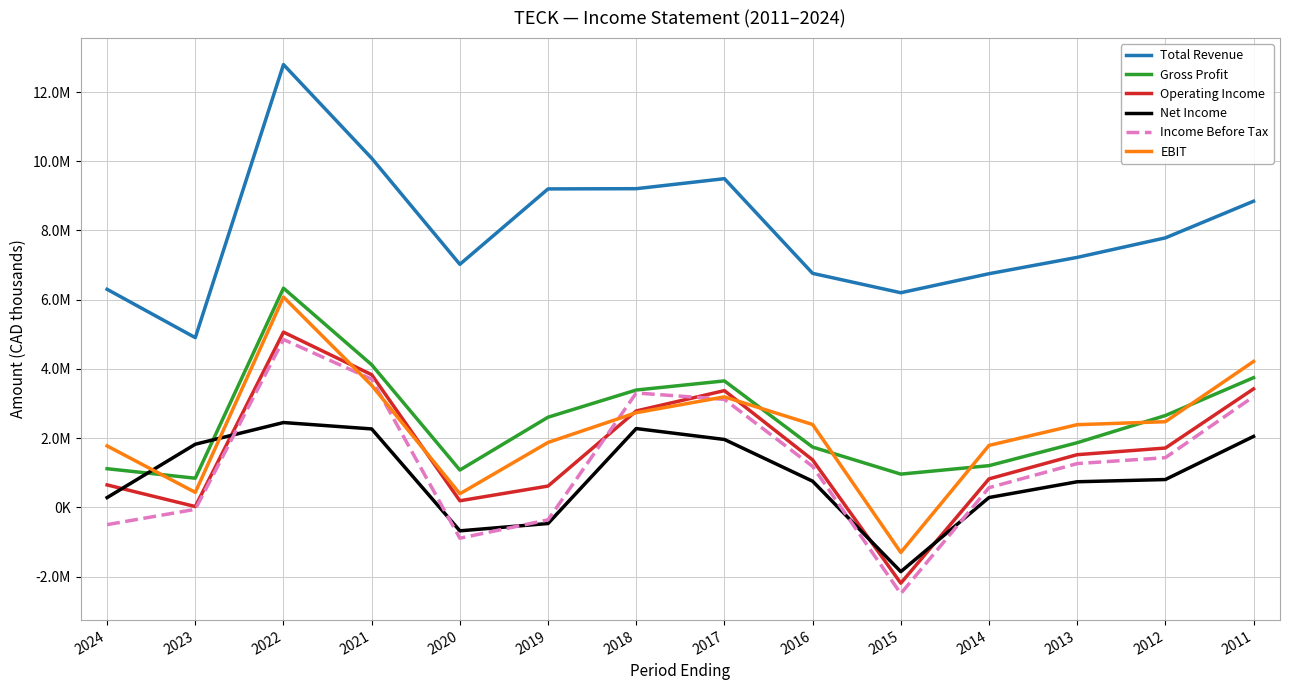

Is this an area chart (filled region under the line)?

No